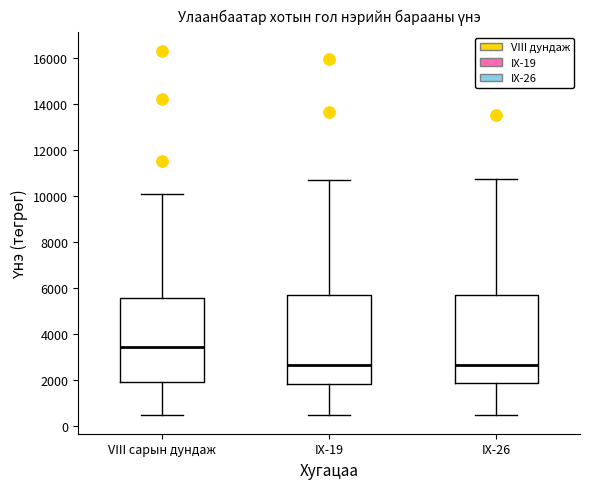

Reading left to right, transcribe this box plot: for each box, give where its median line is, the range the box spans, and where its two whiskers end, as read against the y-axis. The values are not printed on the chart, so give them approximately, as read against the axis.

VIII сарын дундаж: median 3400, box 2000 to 5600, whiskers 400 to 10200
IX-19: median 2600, box 1800 to 5800, whiskers 400 to 10800
IX-26: median 2600, box 1800 to 5800, whiskers 400 to 10800